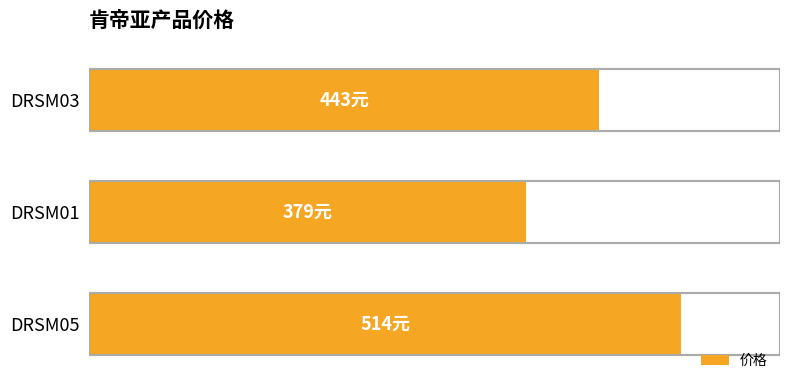

What is the average value?

445